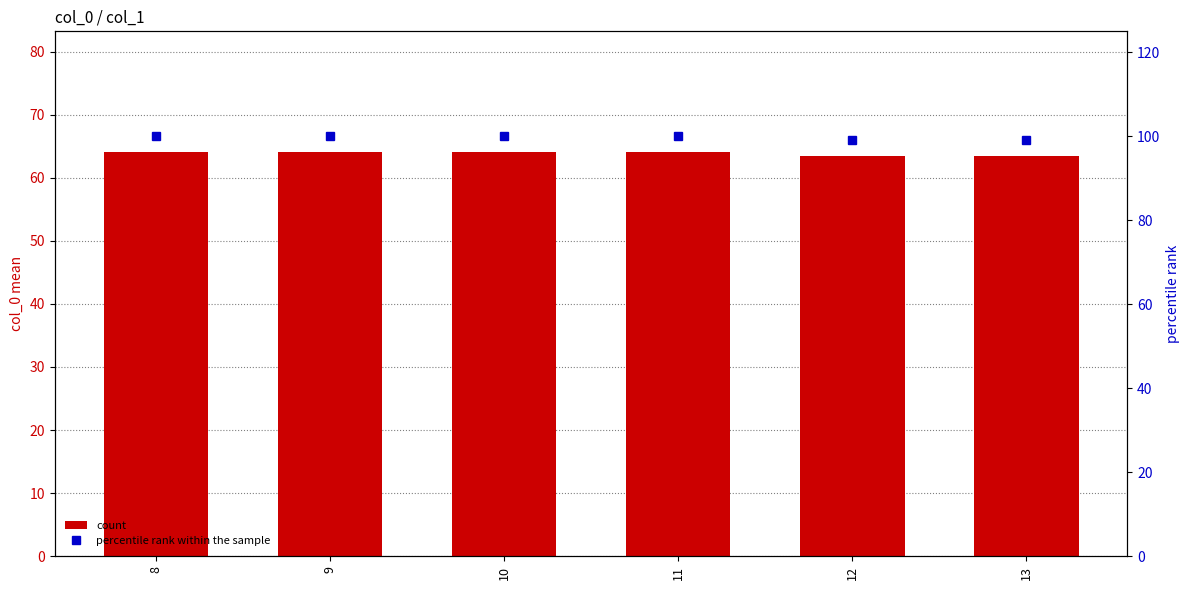

At which category is the sum across all series the highest?

8